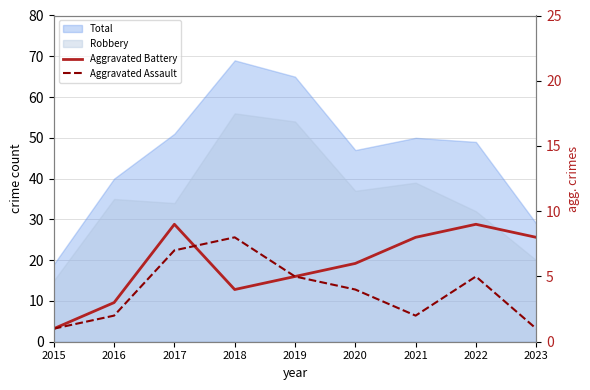

What is the value of the Aggravated Battery point at the 8th from the left?

9